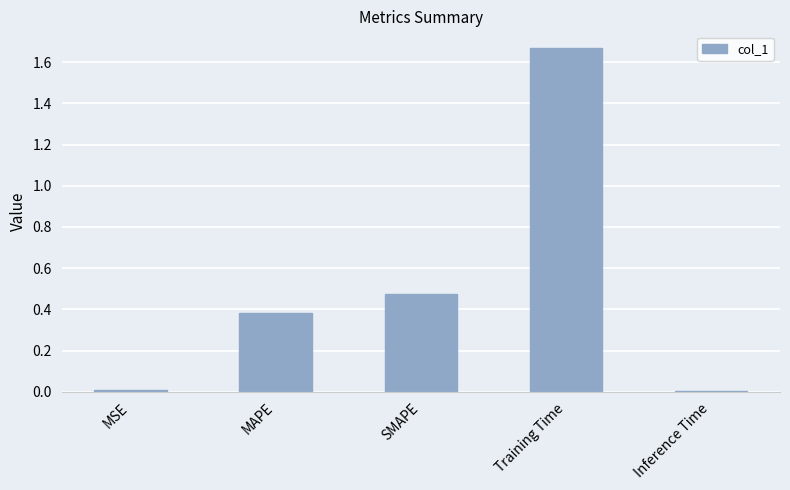

What is the difference between the values at SMAPE and Training Time?

1.2